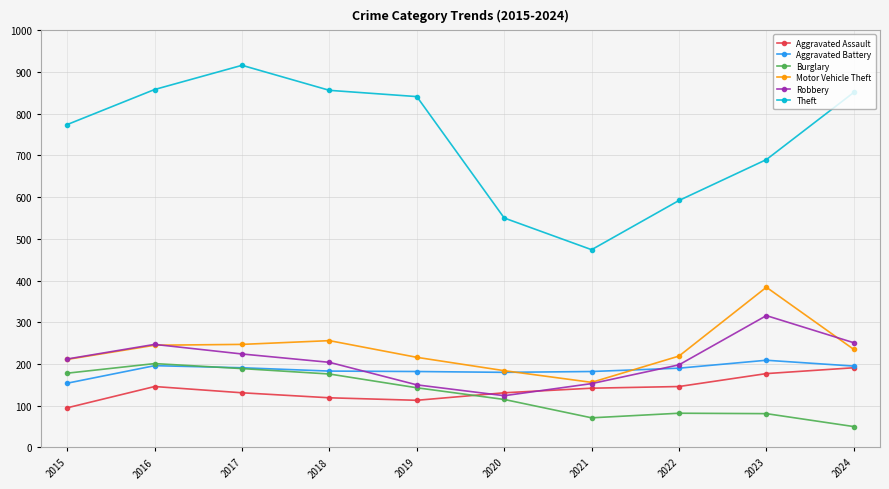

True or false: Burglary and Theft intersect in this chart.

False